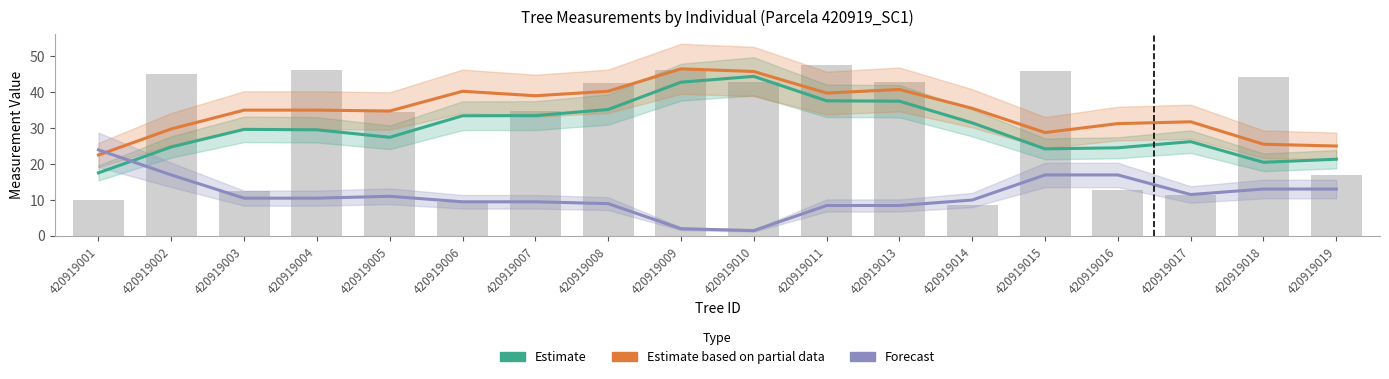

Where is Estimate based on partial data nearest to the value 34?

420919005